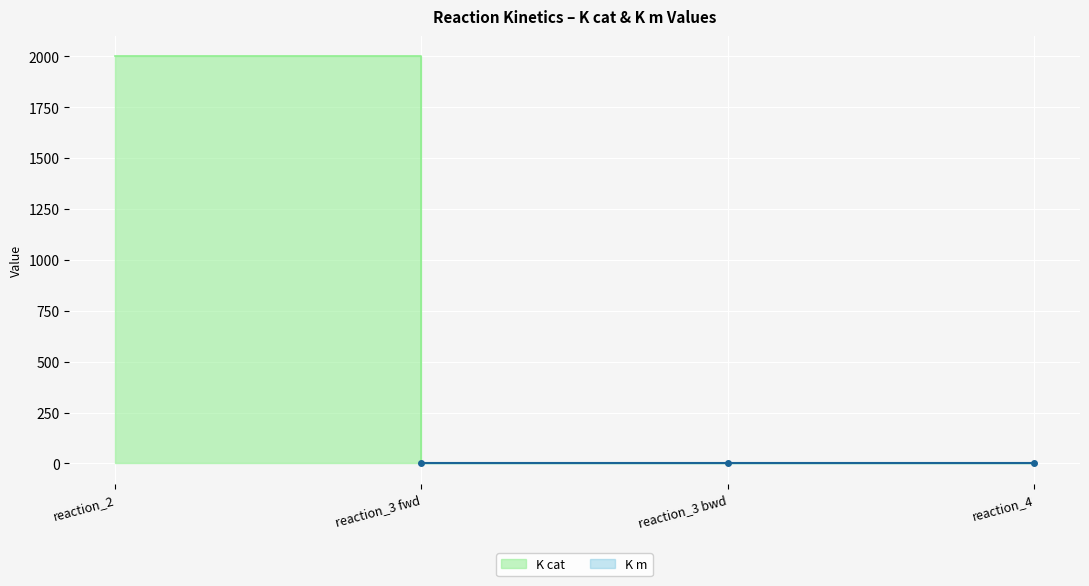

What is the label of the 3rd point from the right?

reaction_3 fwd